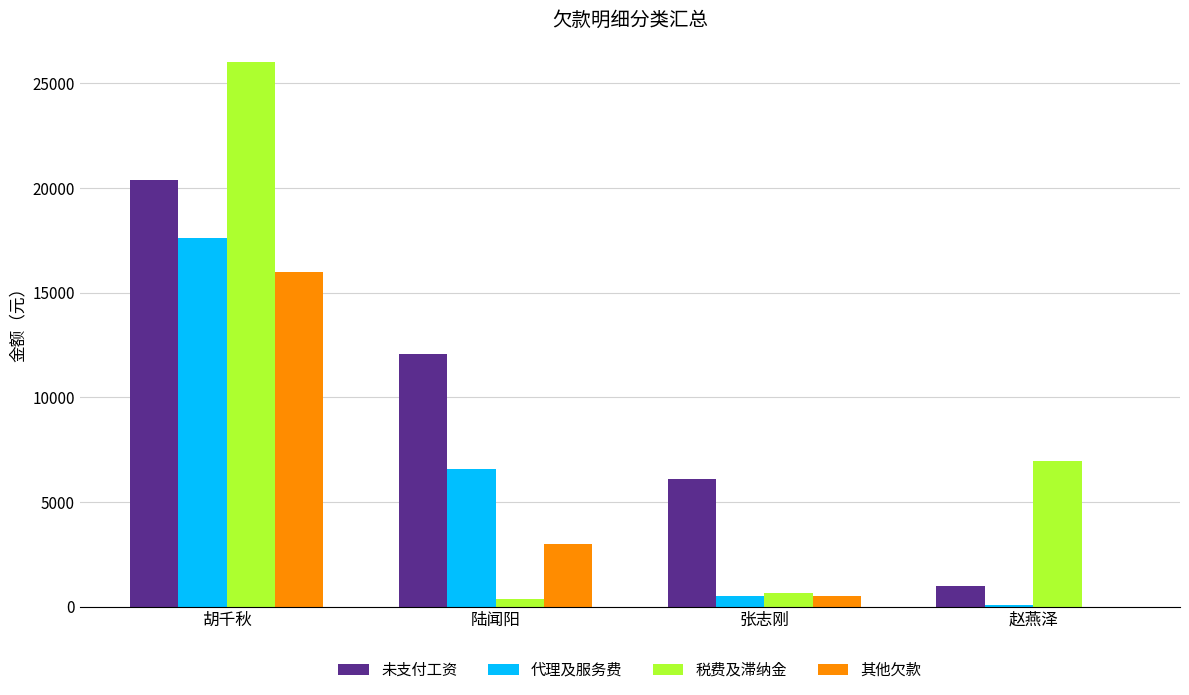

Is it true that 未支付工资 equals 12083.1 at 陆闻阳?

True